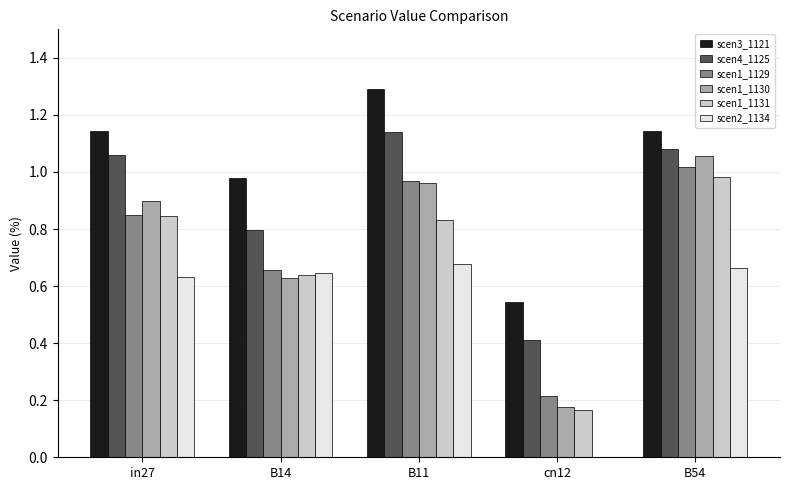

Which label corresponds to the largest value in the chart?

B11